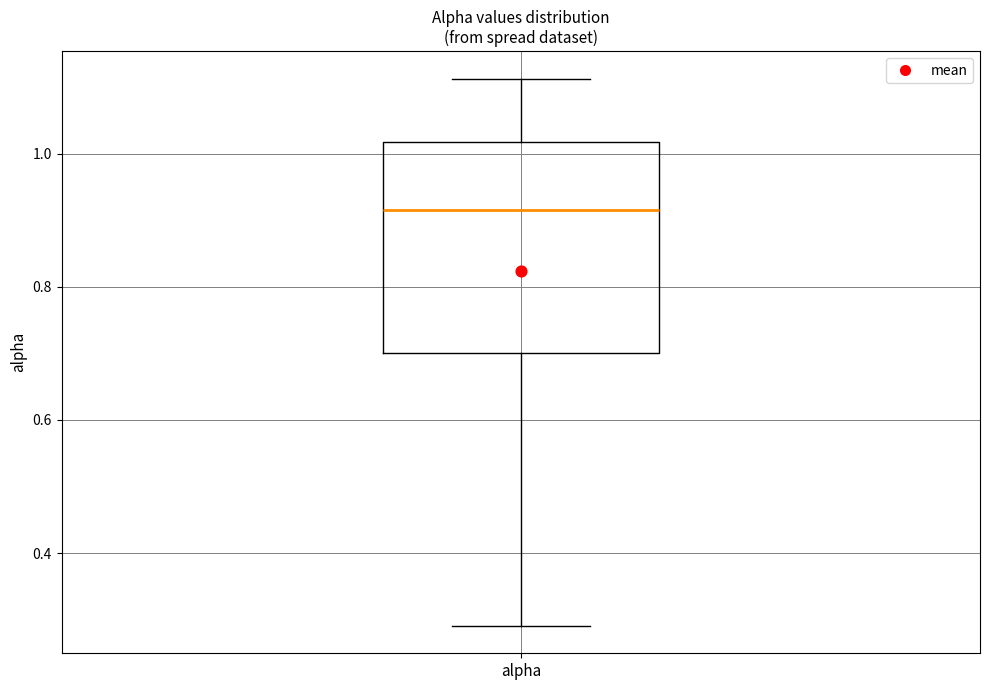

Read this box plot against the y-axis: the position of the median line, the range covered by the box, and the ends of both whiskers. The values are not printed on the chart, so give them approximately, as read against the axis.

median 0.92, box 0.70 to 1.02, whiskers 0.30 to 1.12